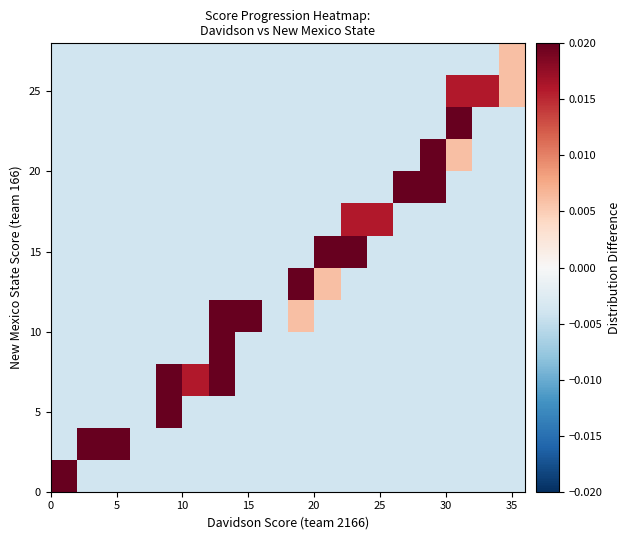

How many series are shown in this chart?

14